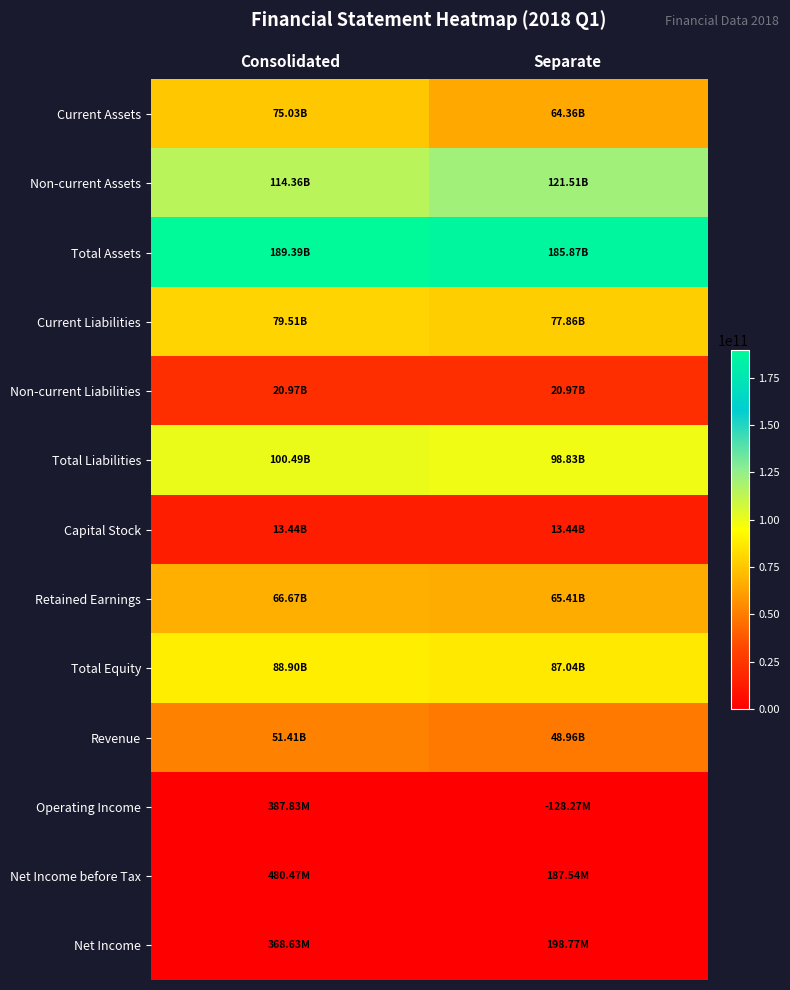

Reading left to right, list all the values displayed in this chart.

Current Assets: Consolidated=75025373325	Separate=64359308511
Non-current Assets: Consolidated=114362888733	Separate=121510416091
Total Assets: Consolidated=189388262058	Separate=185869724602
Current Liabilities: Consolidated=79513114061	Separate=77857206204
Non-current Liabilities: Consolidated=20974833226	Separate=20974833226
Total Liabilities: Consolidated=100487947287	Separate=98832039430
Capital Stock: Consolidated=13439992978	Separate=13439992978
Retained Earnings: Consolidated=66666451459	Separate=65410678740
Total Equity: Consolidated=88900314771	Separate=87037685172
Revenue: Consolidated=51405449937	Separate=48964514669
Operating Income: Consolidated=387827243	Separate=-128267539
Net Income before Tax: Consolidated=480468844	Separate=187541559
Net Income: Consolidated=368634860	Separate=198769695